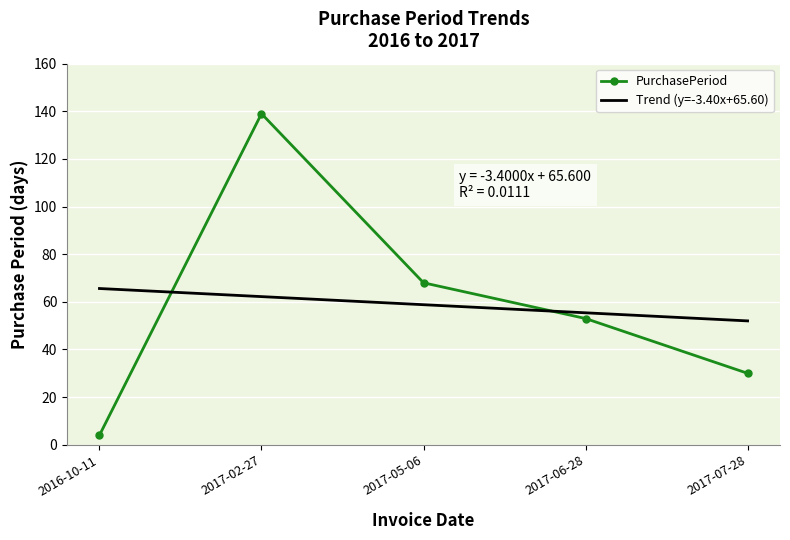

The Trend (y=-3.40x+65.60) series shows 52.0 at 2017-07-28. True or false?

True